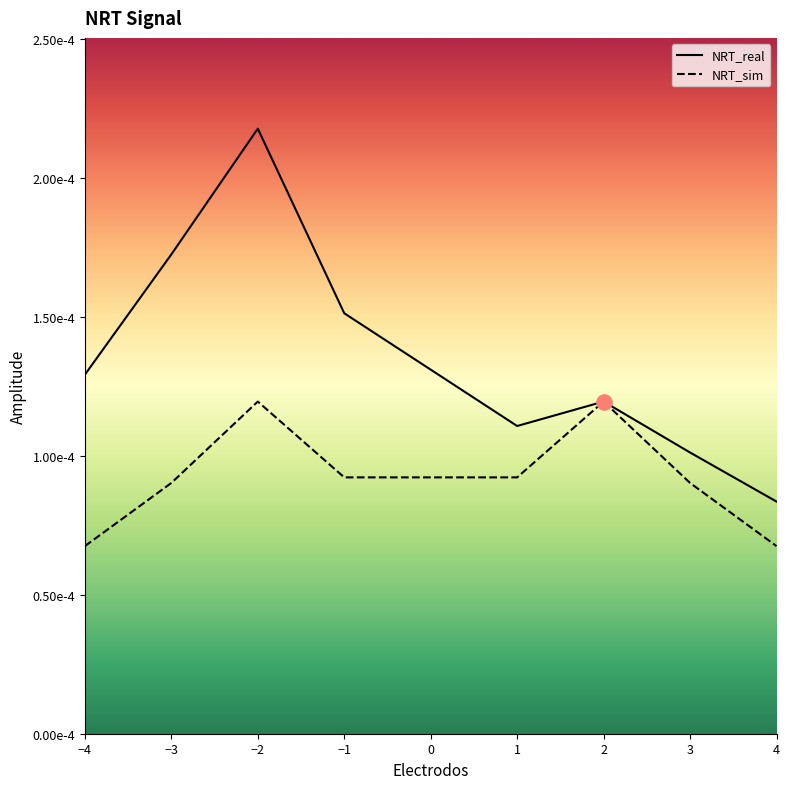

Which series contains the highest Y value?

NRT_real